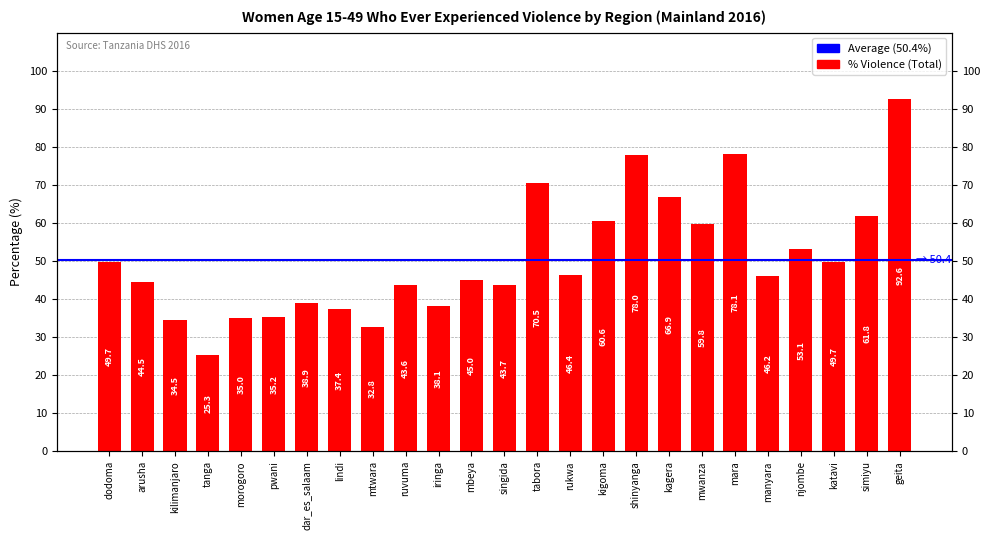

Reading left to right, extract all data points from this chart.

dodoma=49.7	arusha=44.5	kilimanjaro=34.5	tanga=25.3	morogoro=35.0	pwani=35.2	dar_es_salaam=38.9	lindi=37.4	mtwara=32.8	ruvuma=43.6	iringa=38.1	mbeya=45.0	singida=43.7	tabora=70.5	rukwa=46.4	kigoma=60.6	shinyanga=78.0	kagera=66.9	mwanza=59.8	mara=78.1	manyara=46.2	njombe=53.1	katavi=49.7	simiyu=61.8	geita=92.6